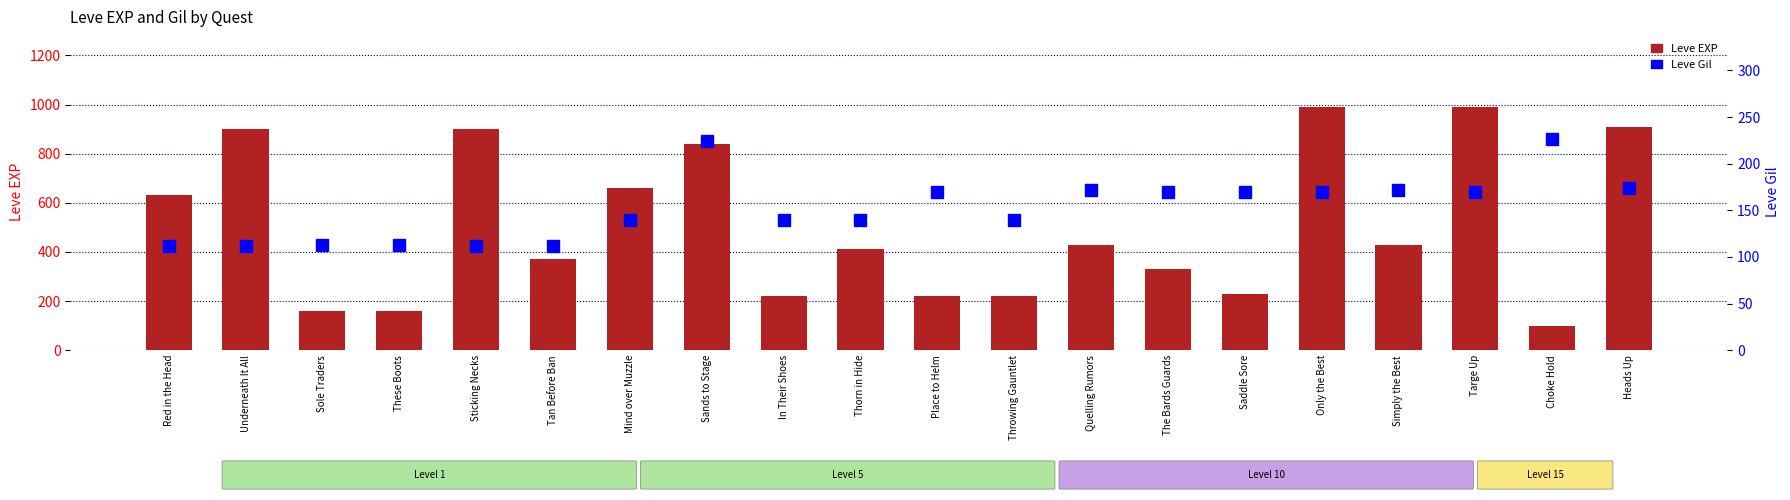

Where is Leve EXP nearest to the value 545?

Red in the Head